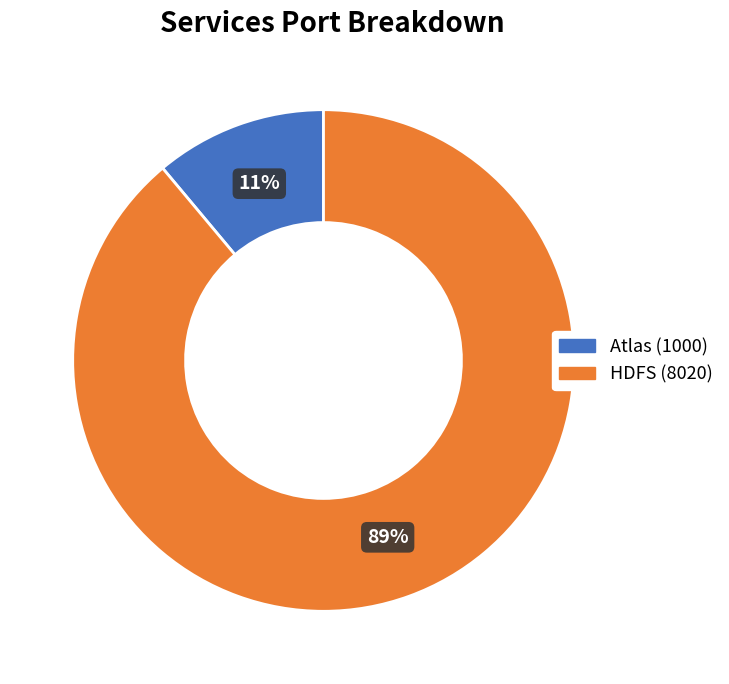

Combined, do HDFS (8020) and Atlas (1000) account for over 50%?

Yes